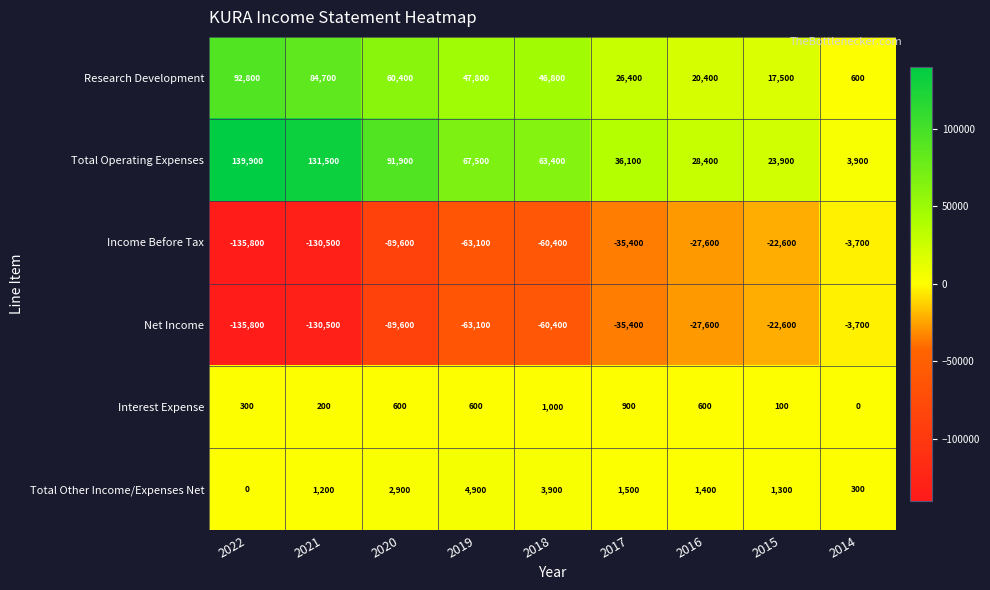

Which series has the widest spread of values?

Total Operating Expenses